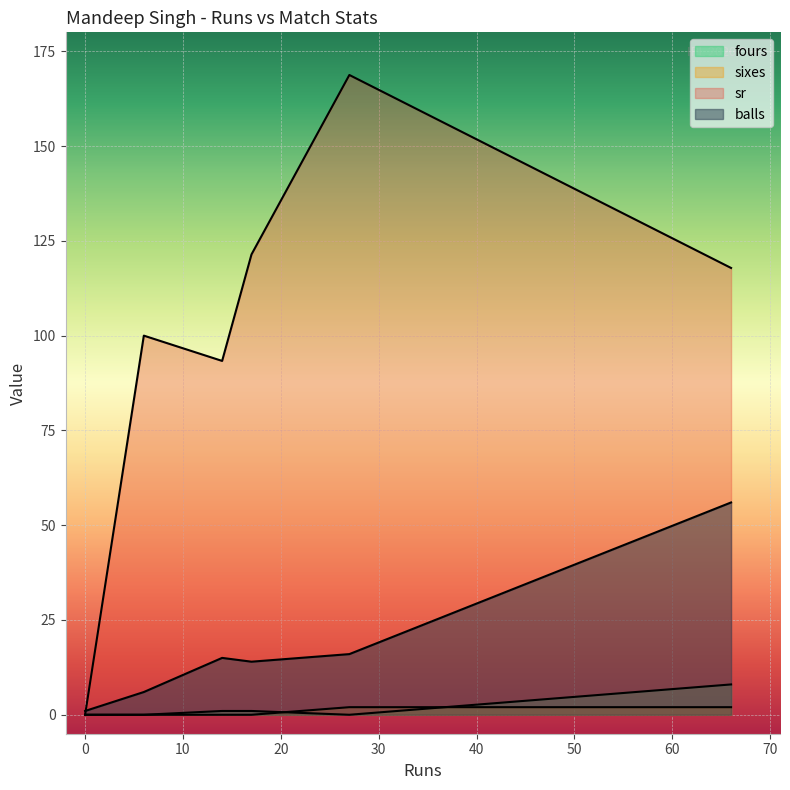

The value of sr at 0 is -65.1. True or false?

False